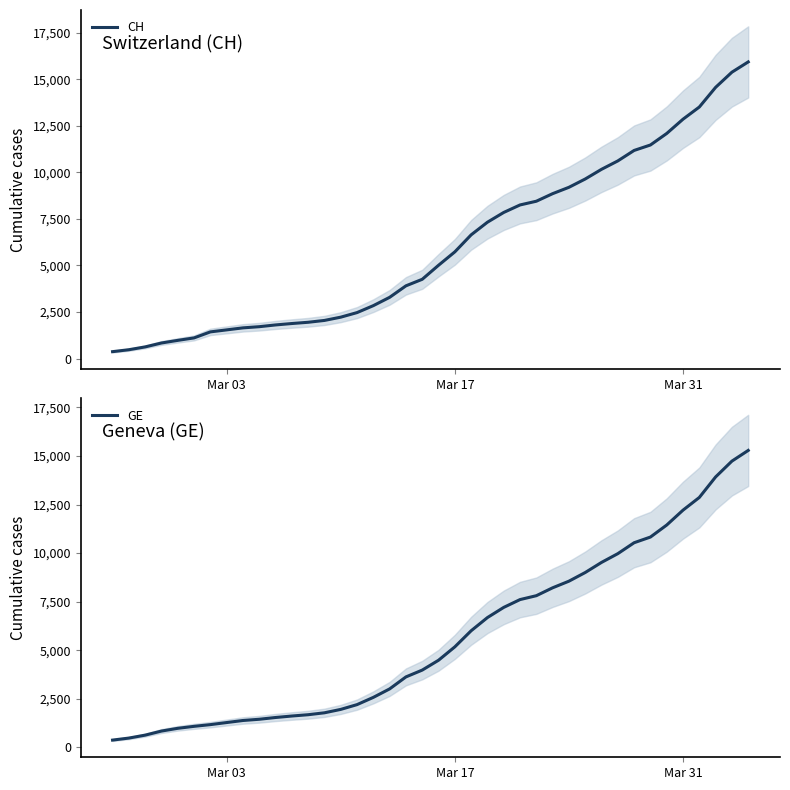

Rank the series by their maximum value, from lowest to highest.

GE, CH